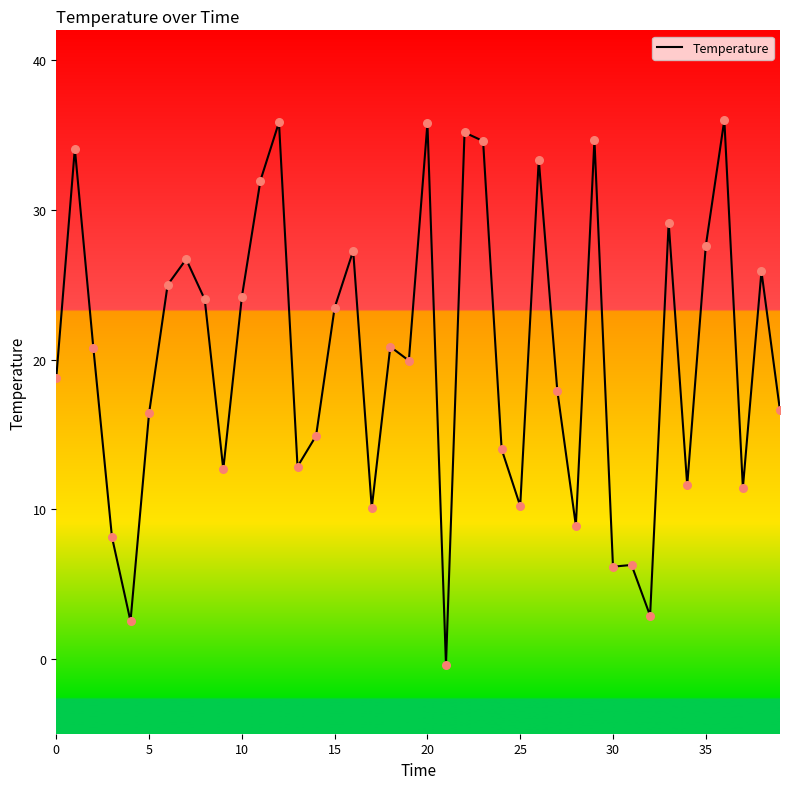

What is the maximum value shown in the chart?

36.0